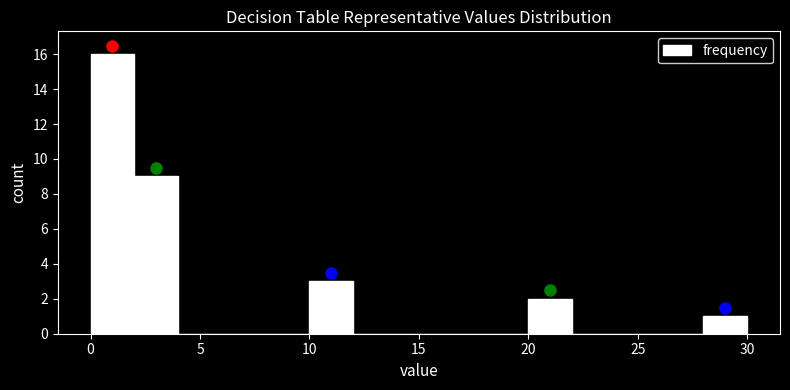

Reading left to right, transcribe this chart: for each bar, give the range it covers on the x-axis and its height. The values are not printed on the chart, so give them approximately, as read against the axis.

0 to 2: 16
2 to 4: 9
4 to 6: 0
6 to 8: 0
8 to 10: 0
10 to 12: 3
12 to 14: 0
14 to 16: 0
16 to 18: 0
18 to 20: 0
20 to 22: 2
22 to 24: 0
24 to 26: 0
26 to 28: 0
28 to 30: 1